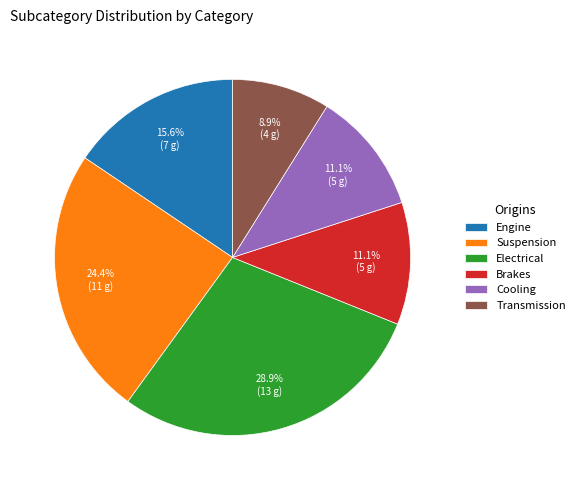

What is the smallest slice in the pie chart?

Transmission